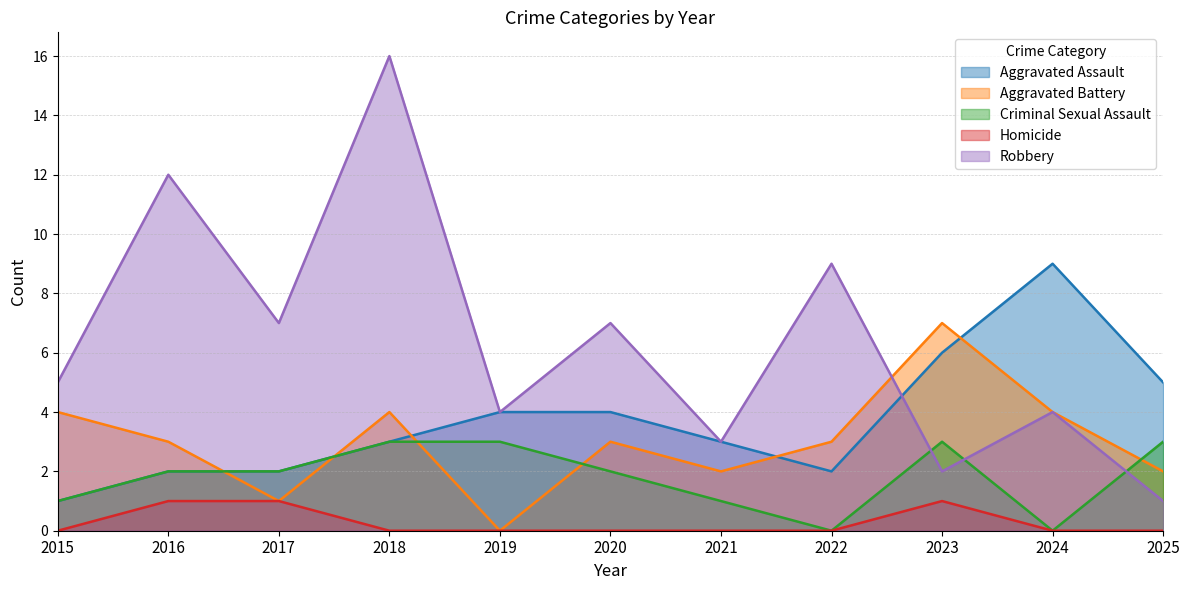

At which category is the sum across all series the highest?

2018